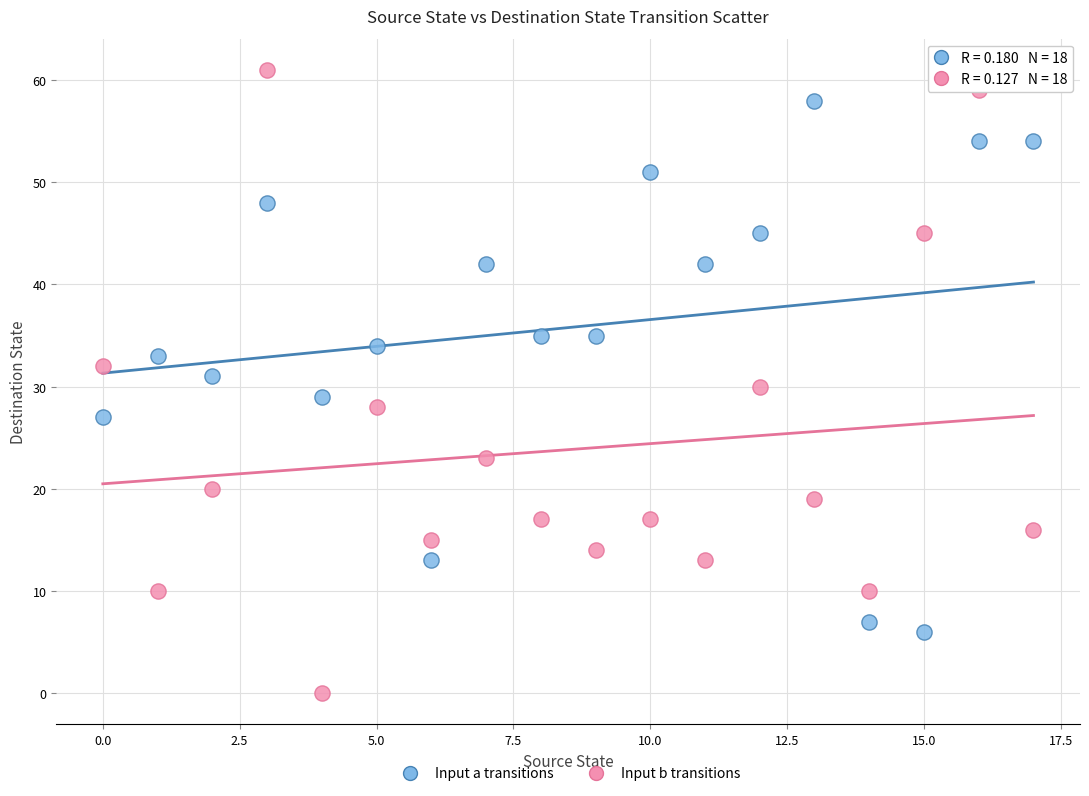

Which series has the largest Y range (max minus min)?

Input b transitions